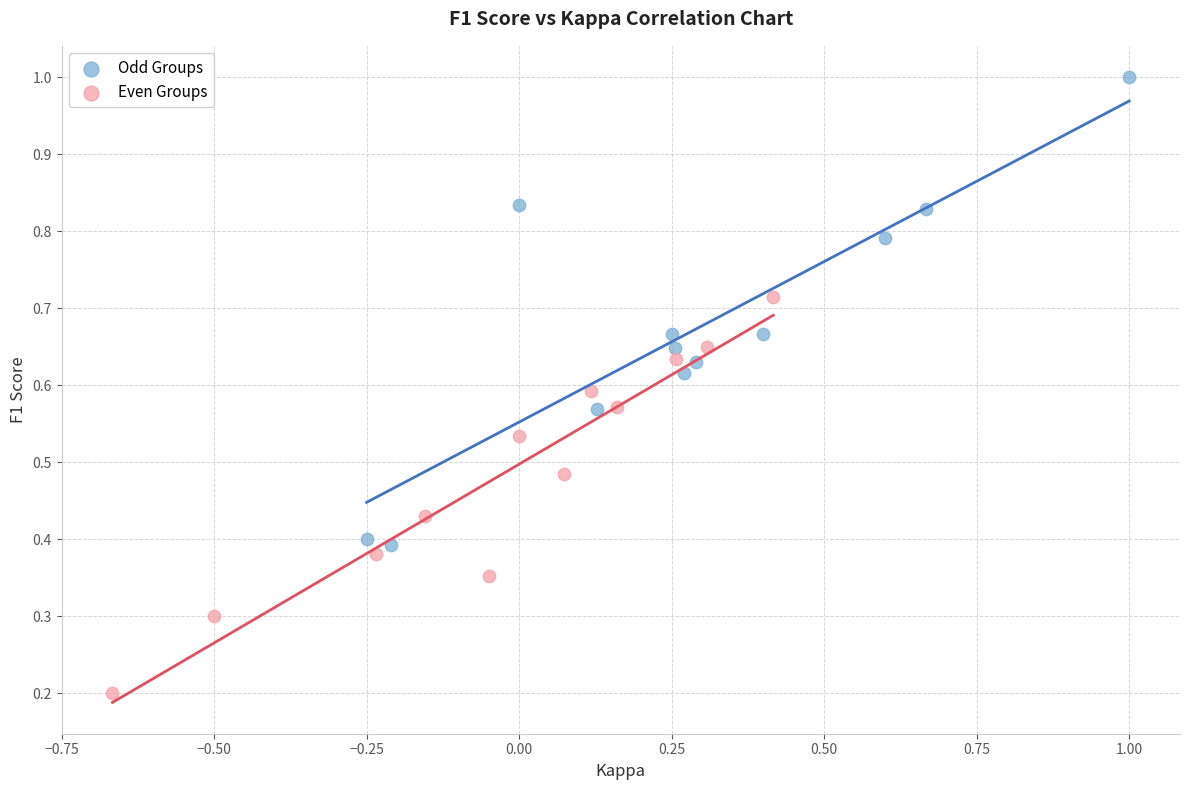

What are all the series names shown in the legend?

Odd Groups, Even Groups